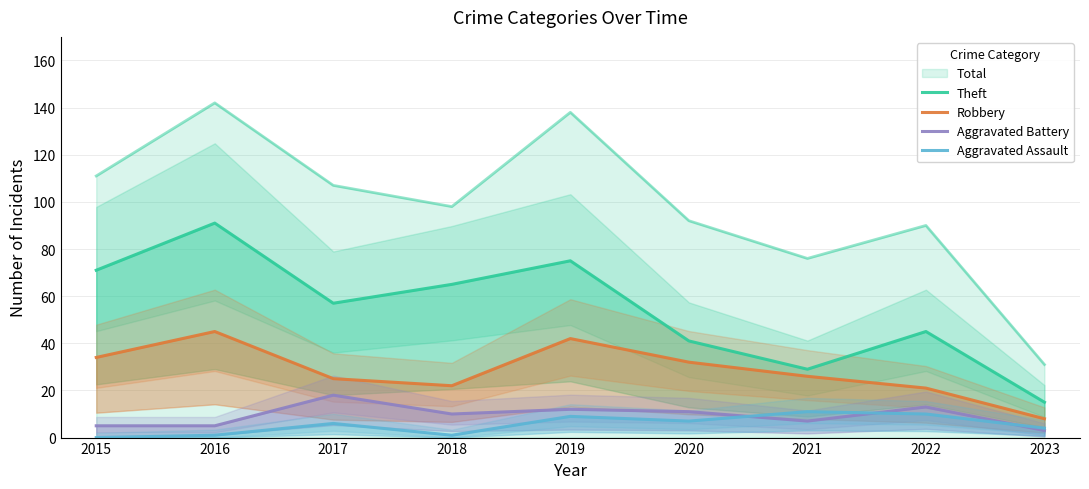

How many interior local valleys does the Aggravated Battery series have?

2